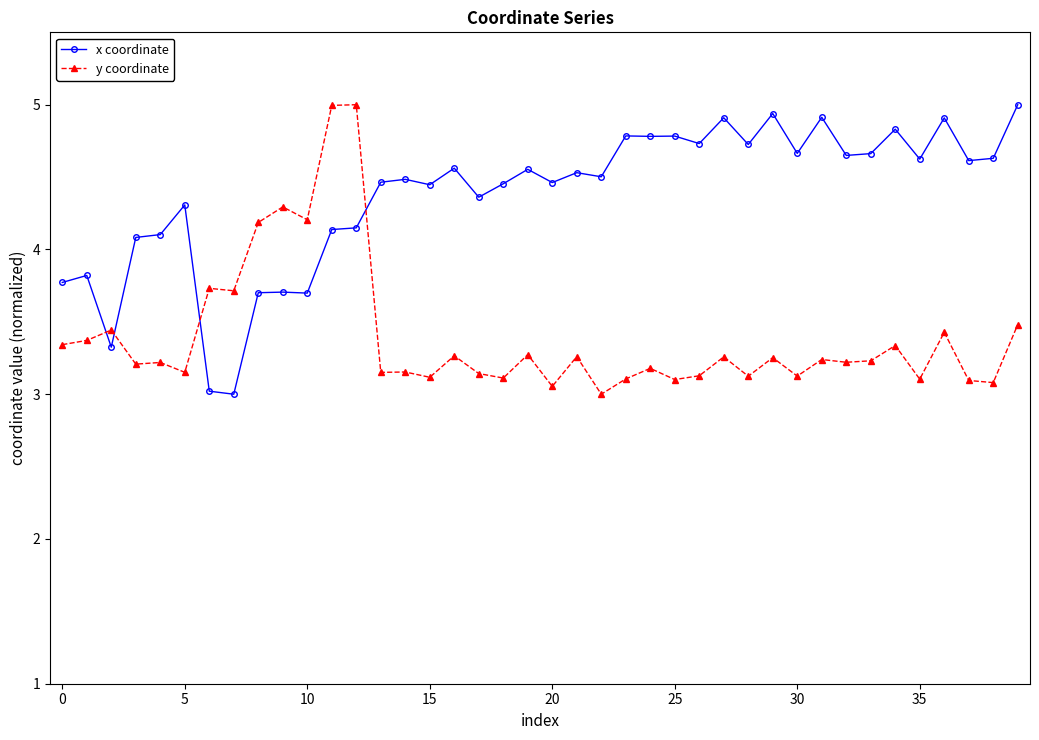

True or false: x coordinate has more than 2 interior local peaks.

True